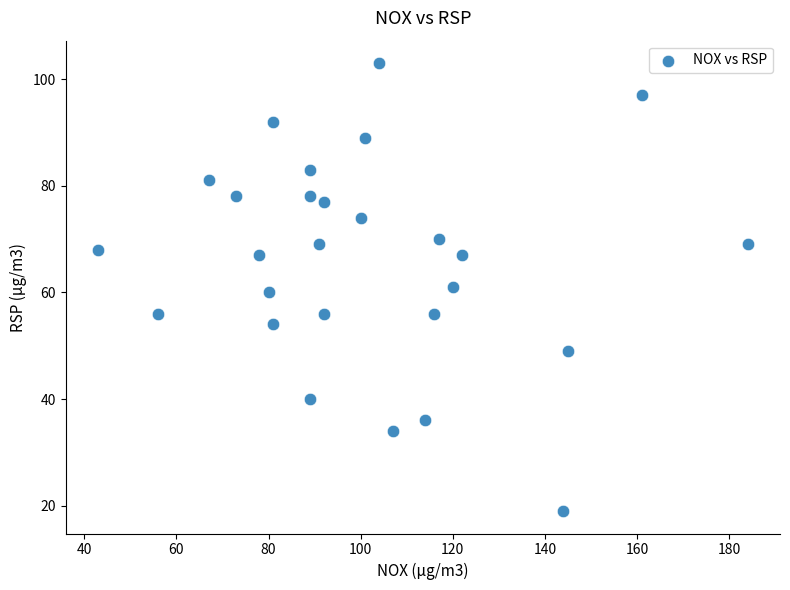

What is the range of X values (max minus min)?

141